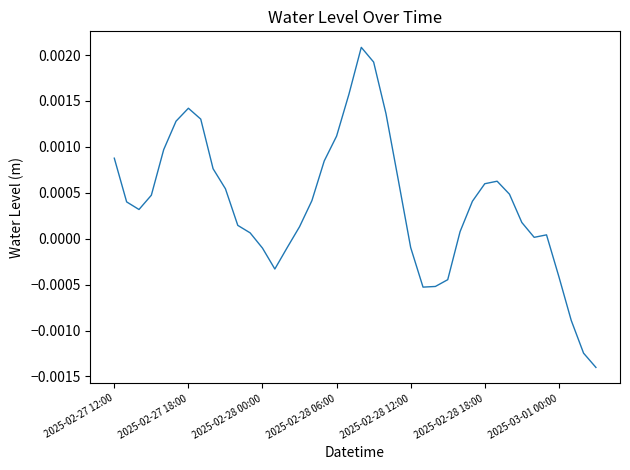

At which category does the data reach its first local peak?

2025-02-27 18:00